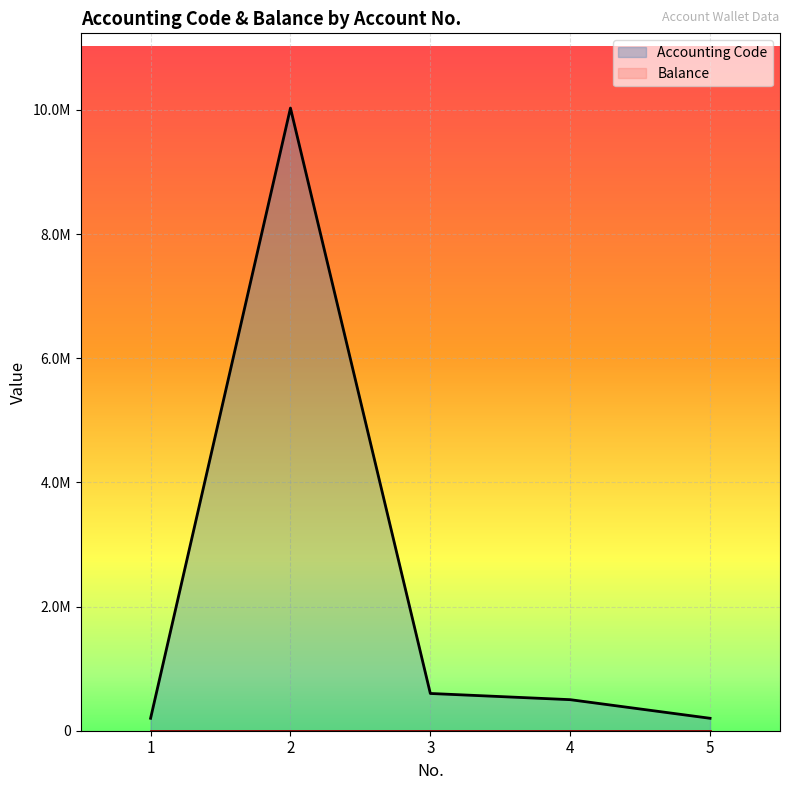

How many values are below 500204?

2